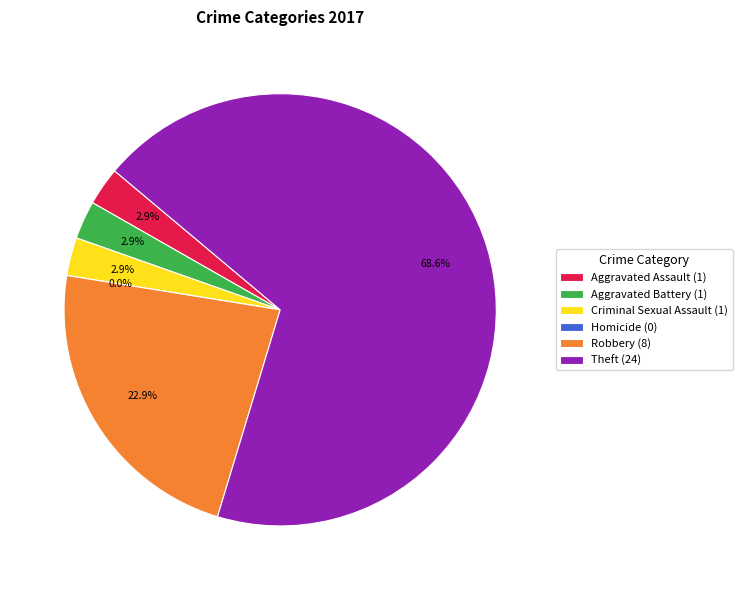

How many segments does this pie chart have?

6